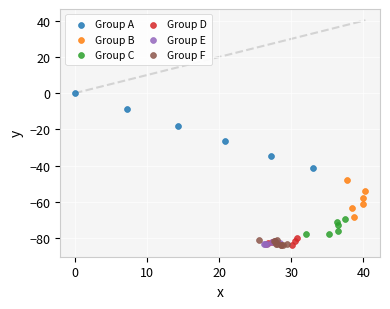

Which series has the largest Y range (max minus min)?

Group A